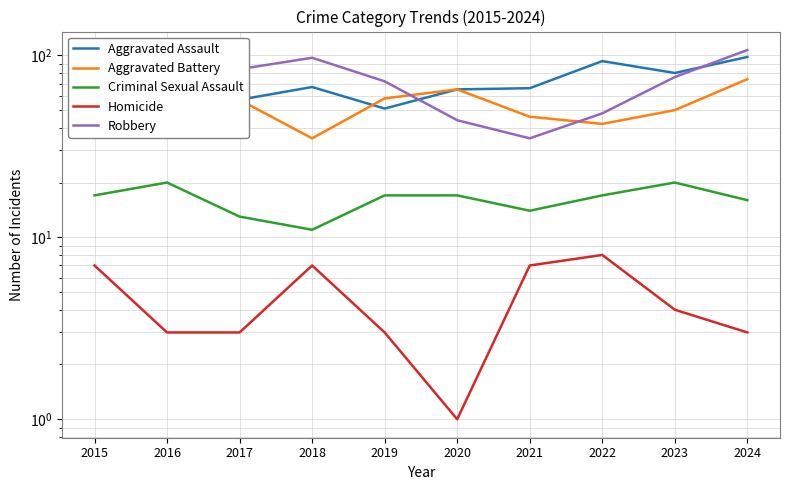

Between 2024 and 2015, which is larger?

2024